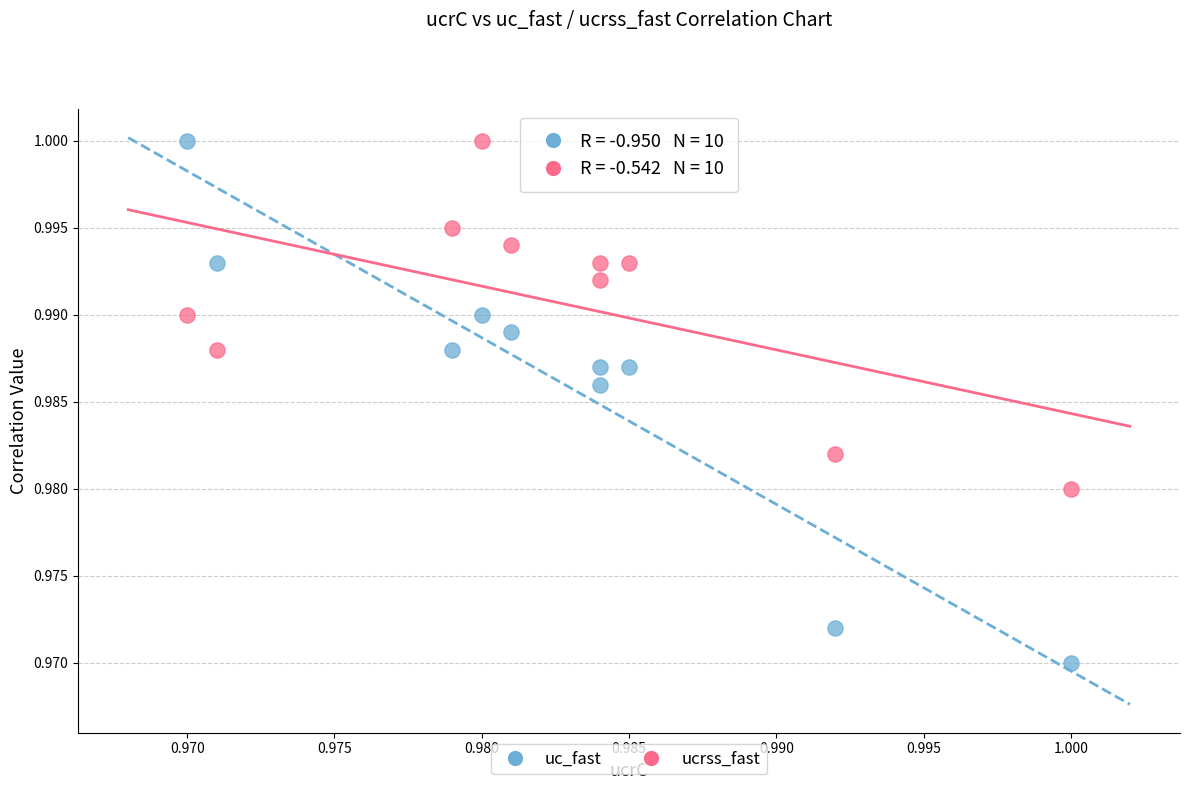

Which series reaches the minimum Y coordinate?

uc_fast